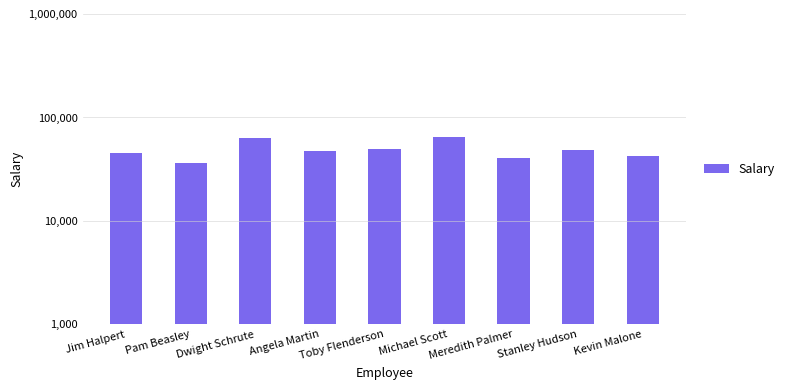

How many data points are less than 47000?

4